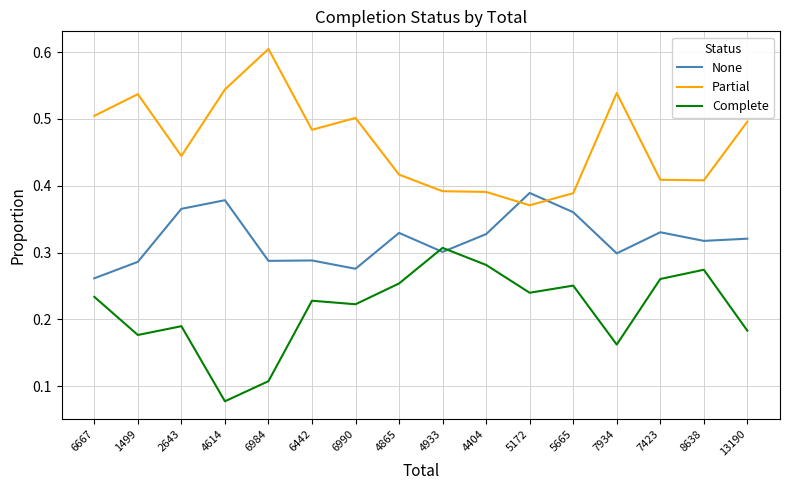

True or false: Complete and Partial intersect in this chart.

False